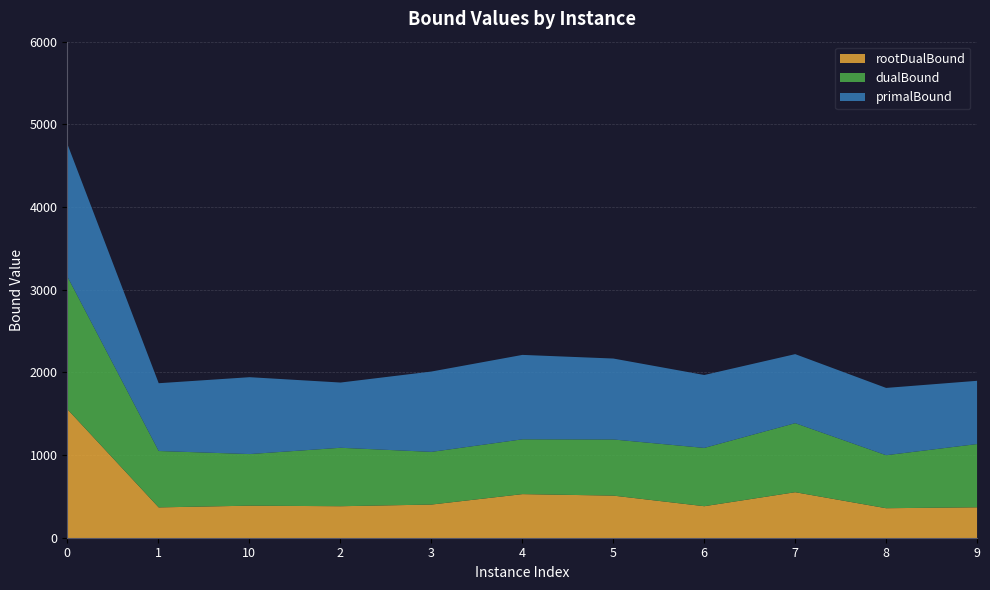

Does the chart display data point markers on the line(s)?

No